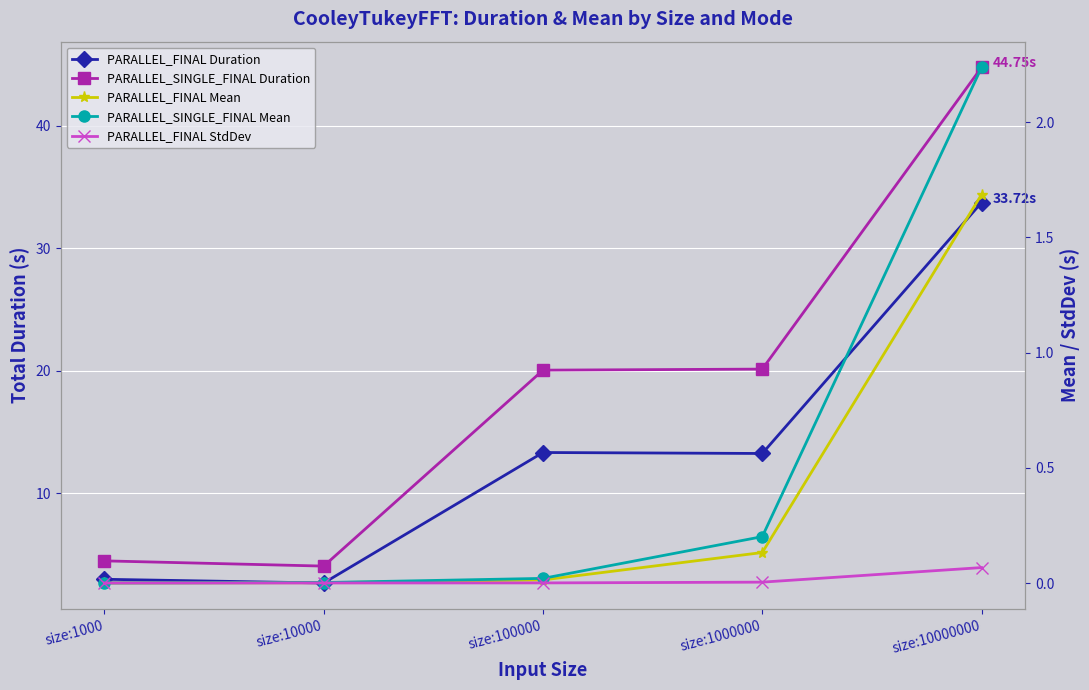

True or false: PARALLEL_FINAL Duration has a value of 13.2 at size:1000000.

True